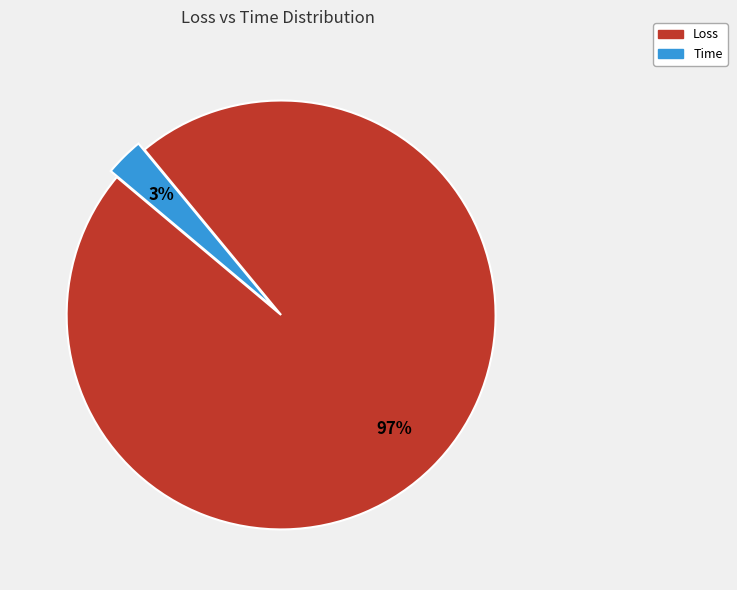

What is the smallest slice in the pie chart?

Time